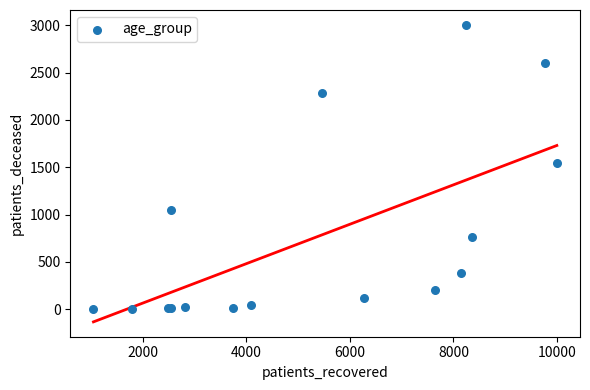

What Y value in the scatter plot is closest to 1504?

1541